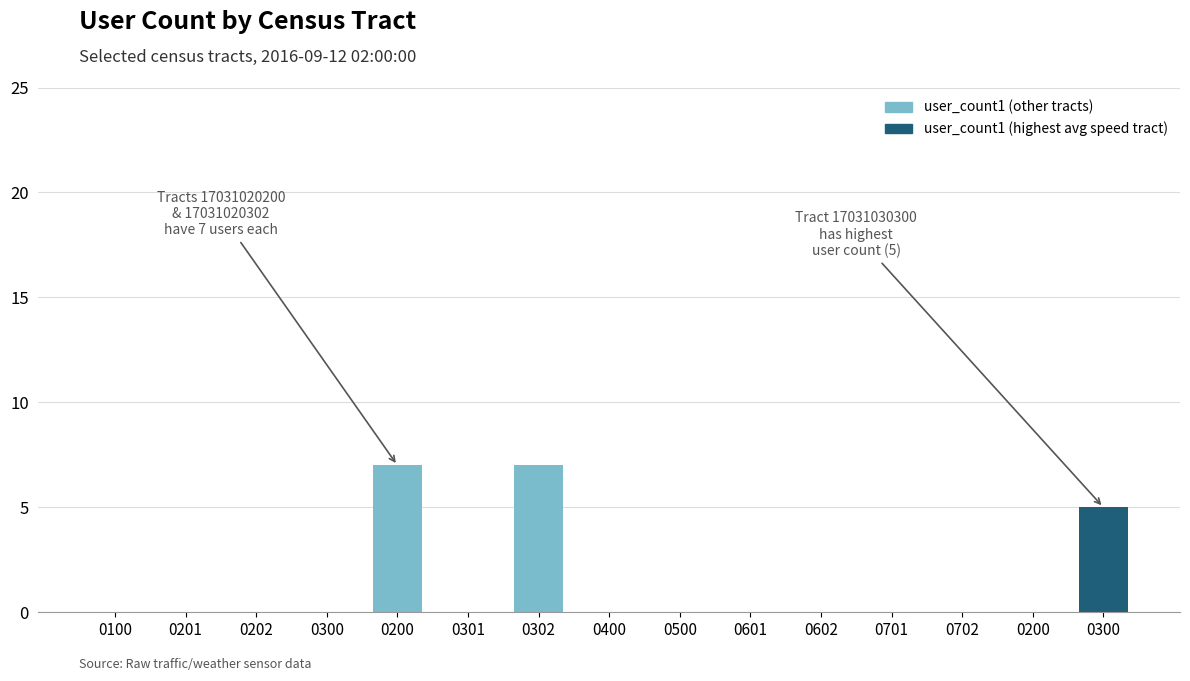

Is it true that the value at 0701 is 4?

False